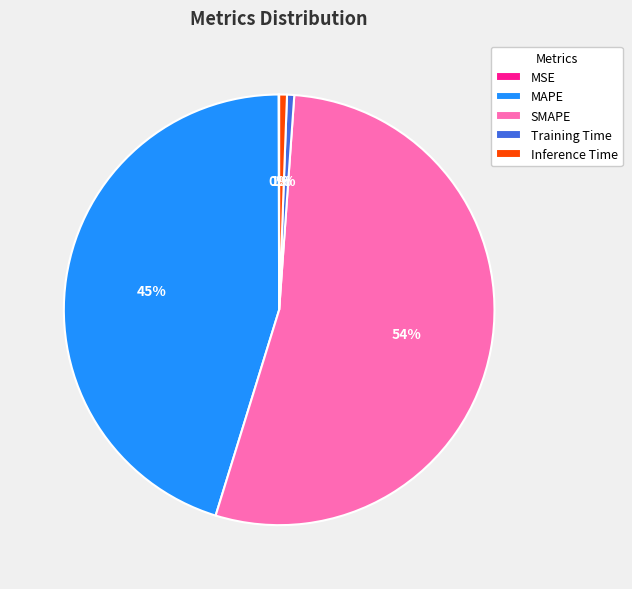

Is there any slice that represents more than half of the pie?

Yes